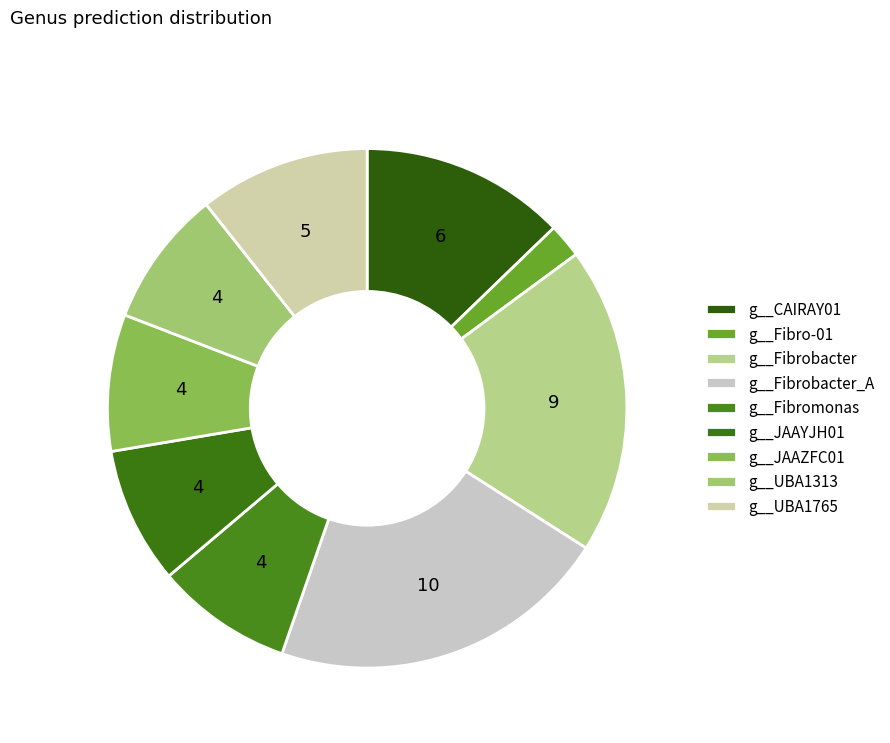

What is the smallest slice in the pie chart?

g__Fibro-01